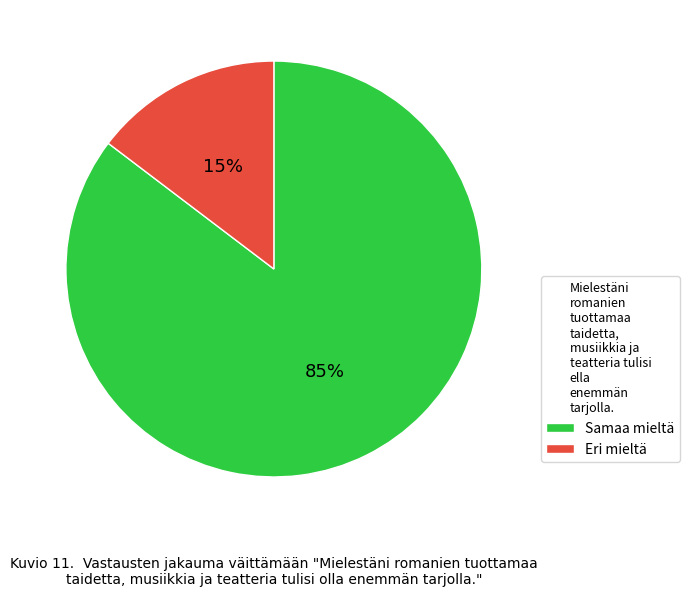

What is the largest slice in the pie chart?

Samaa mieltä